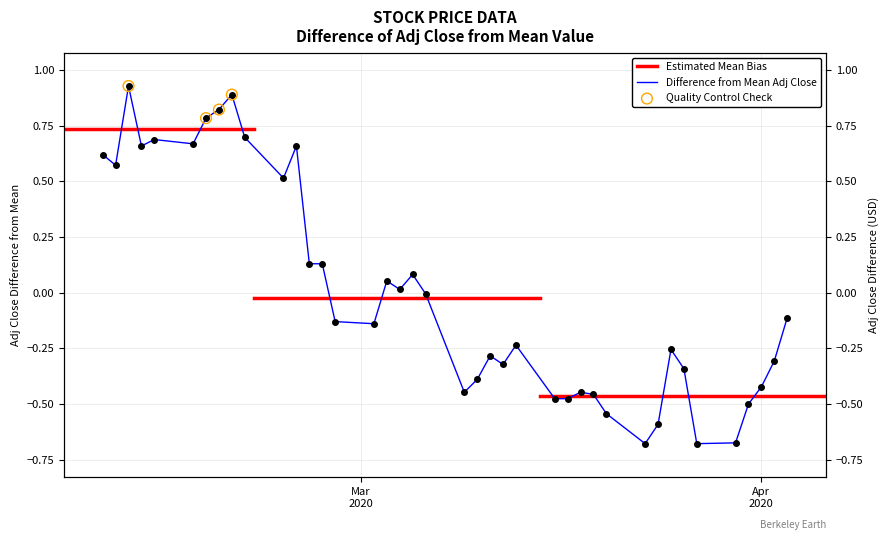

Which series contains the lowest Y value?

adj_close